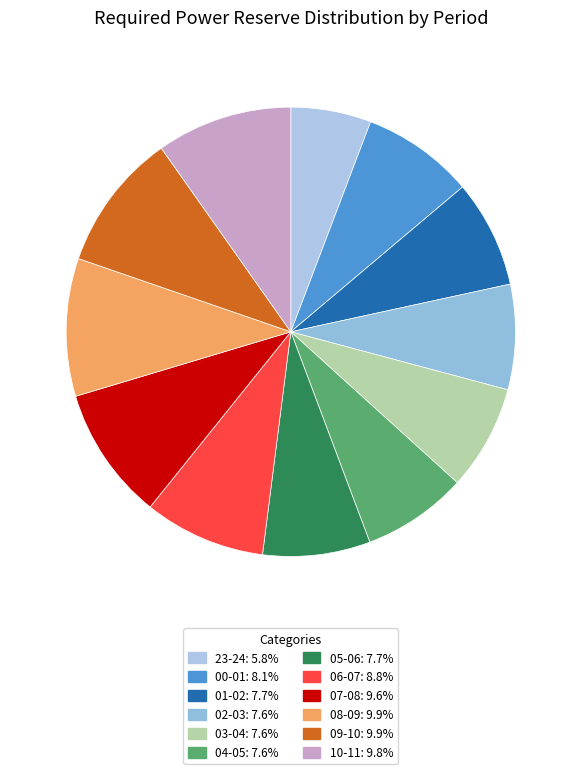

What percentage is the 08-09 slice, to the nearest percent?

10%